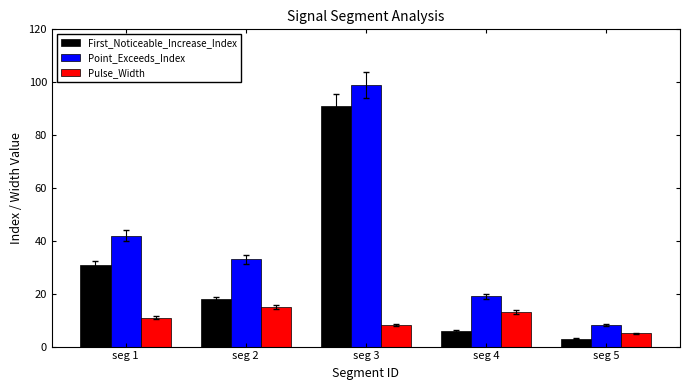

Which category has the lowest value in the Point_Exceeds_Index series?

seg 5